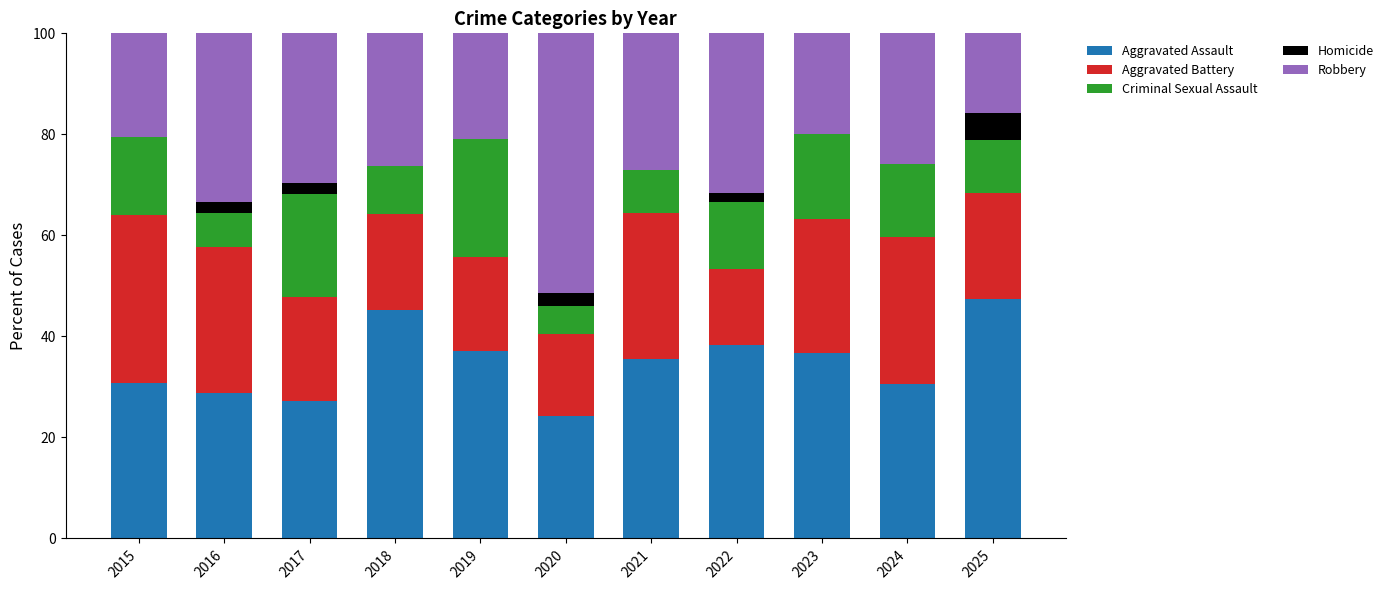

True or false: Aggravated Assault has a value of 47.4 at 2025.

True